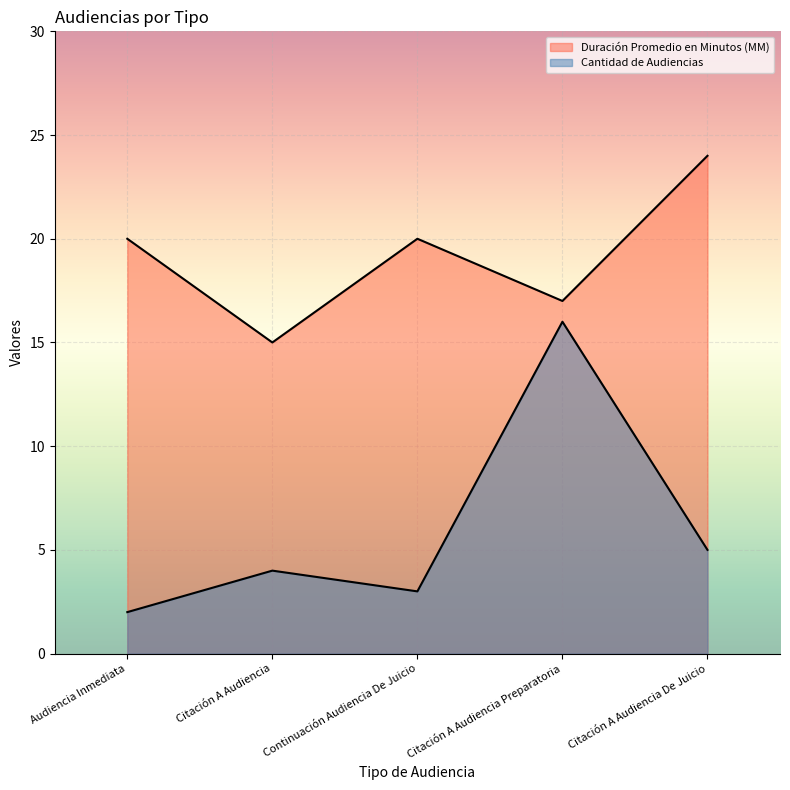

What is the sum of all Cantidad de Audiencias values?

30